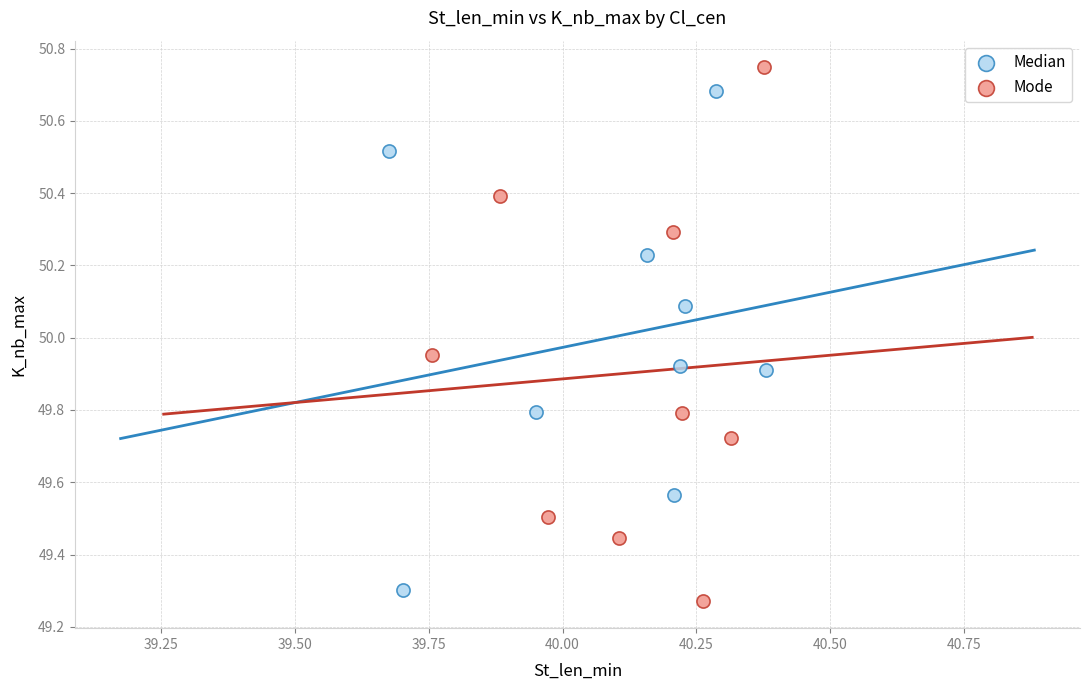

What are all the series names shown in the legend?

Median, Mode